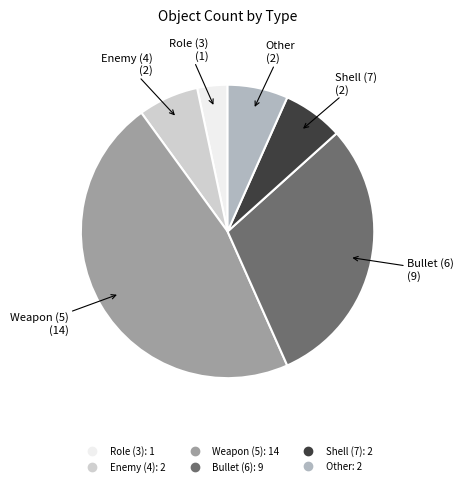

Do Enemy (4) and Shell (7) together represent more than half of the pie?

No